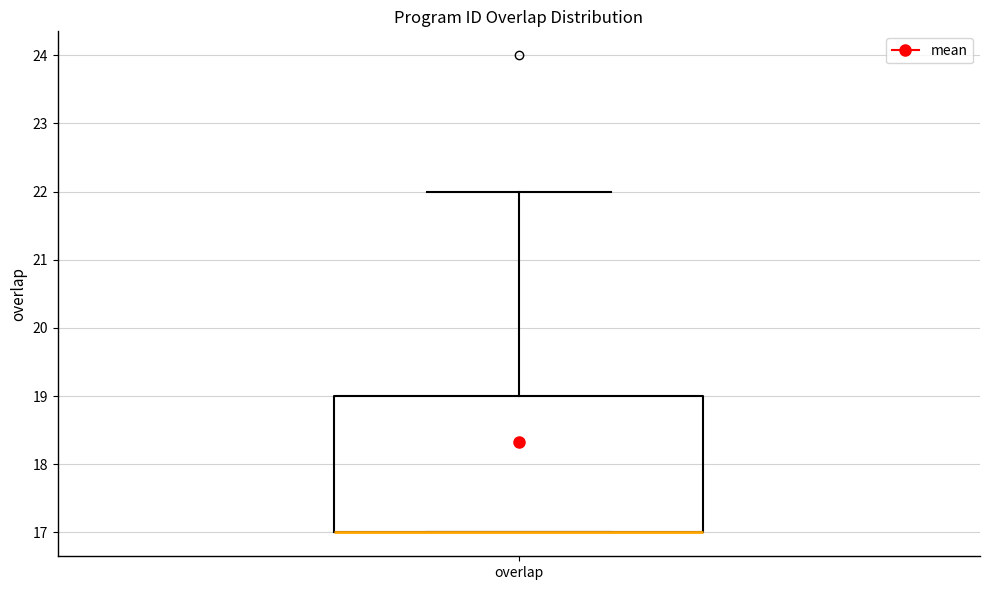

Where does the upper whisker of the box for overlap end on the y-axis? The values are not printed on the chart, so give them approximately, as read against the axis.

22